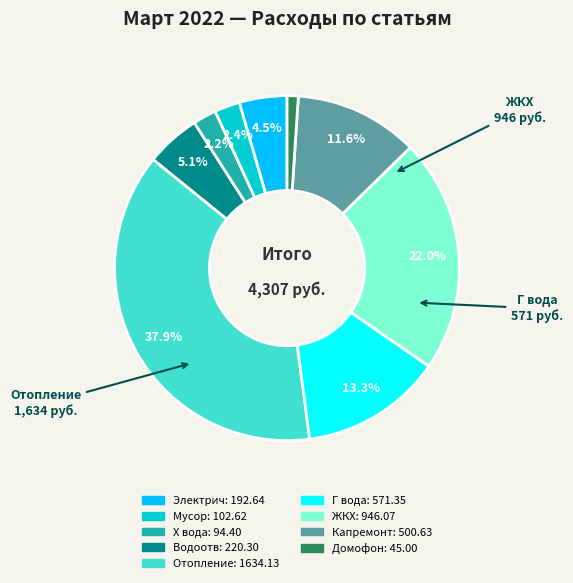

How many slices are in this pie chart?

9